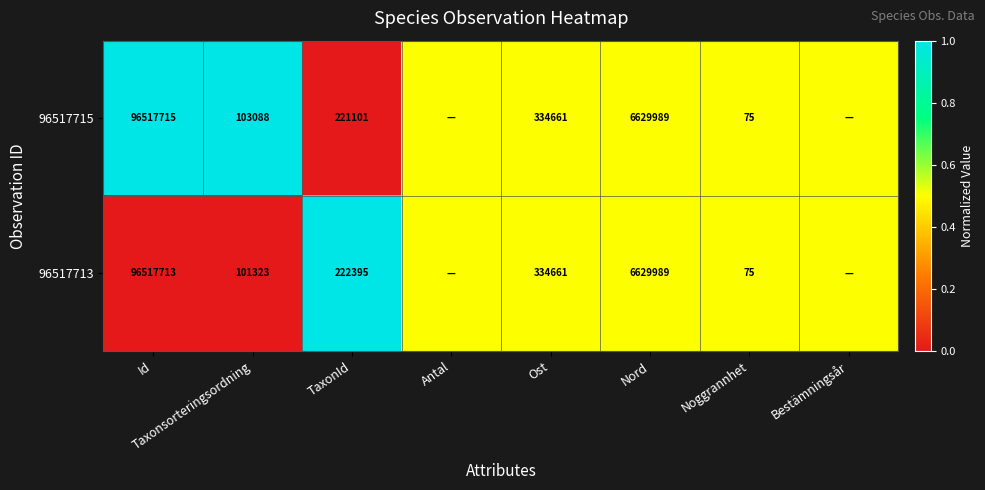

The value of 96517713 at Ost is 0.2. True or false?

False